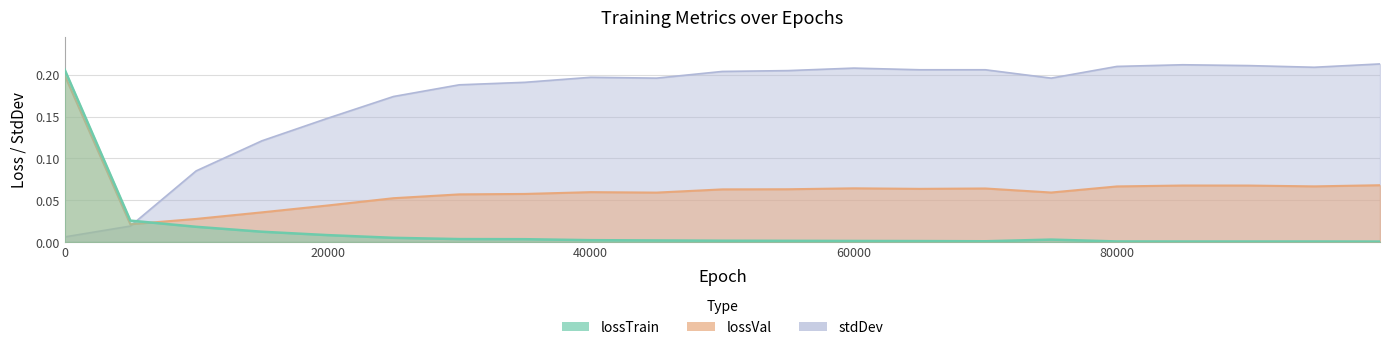

List the series in order of their overall mean, lowest first.

lossTrain, lossVal, stdDev